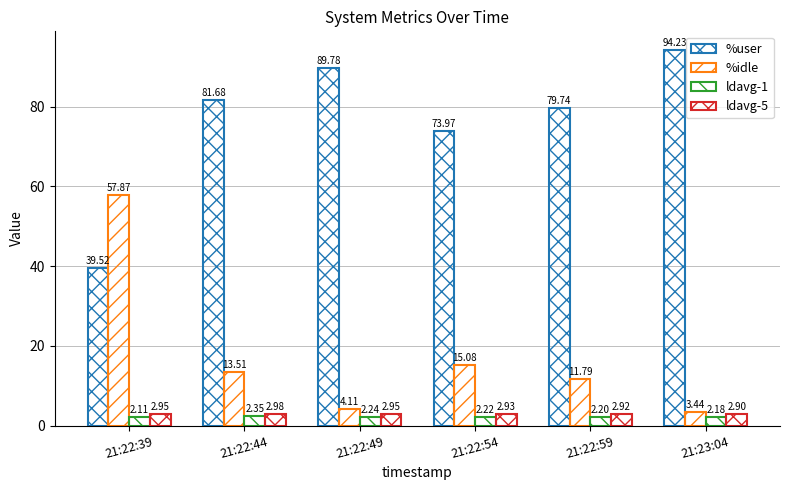

What is the total value across all series at 21:22:54?

94.2